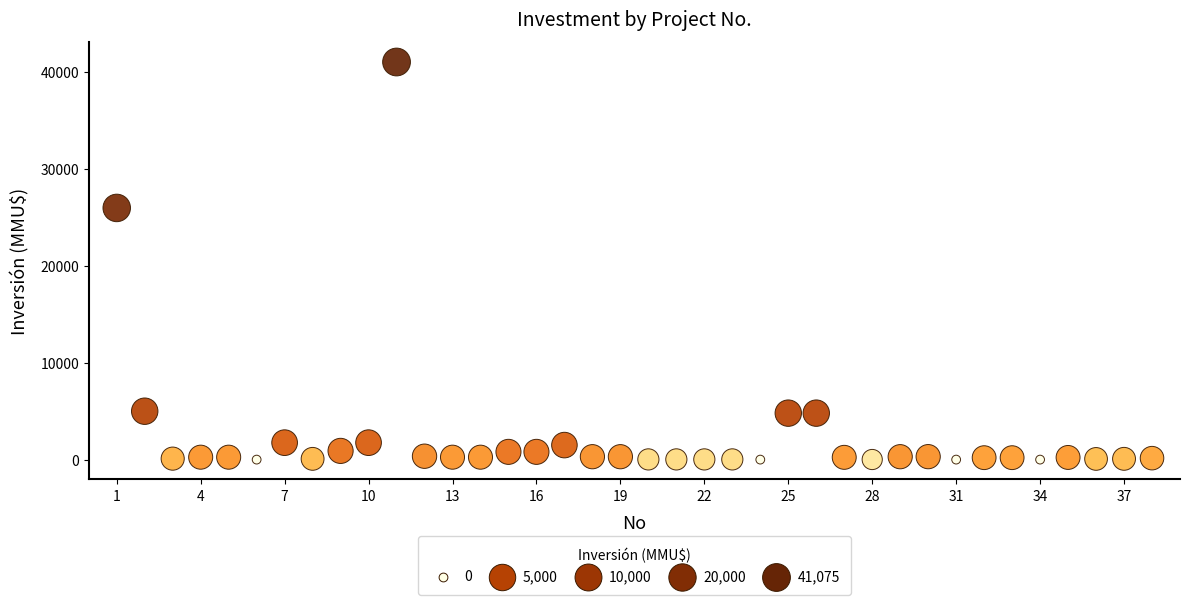

What Y value in the scatter plot is closest to 20537?

26000